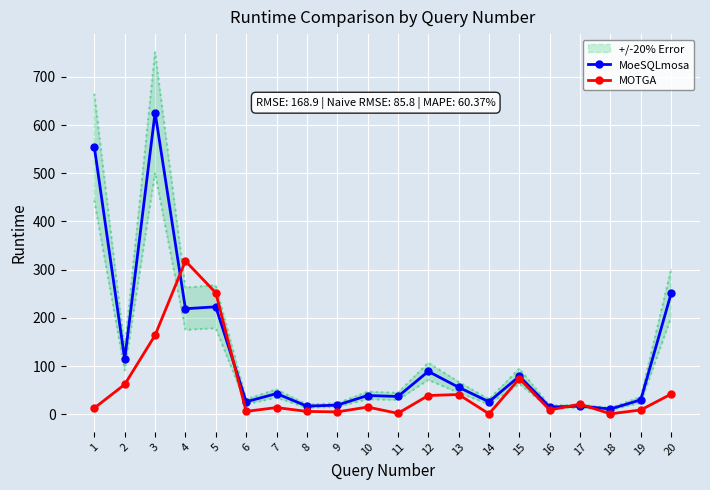

The value of MoeSQLmosa at 15 is 128. True or false?

False